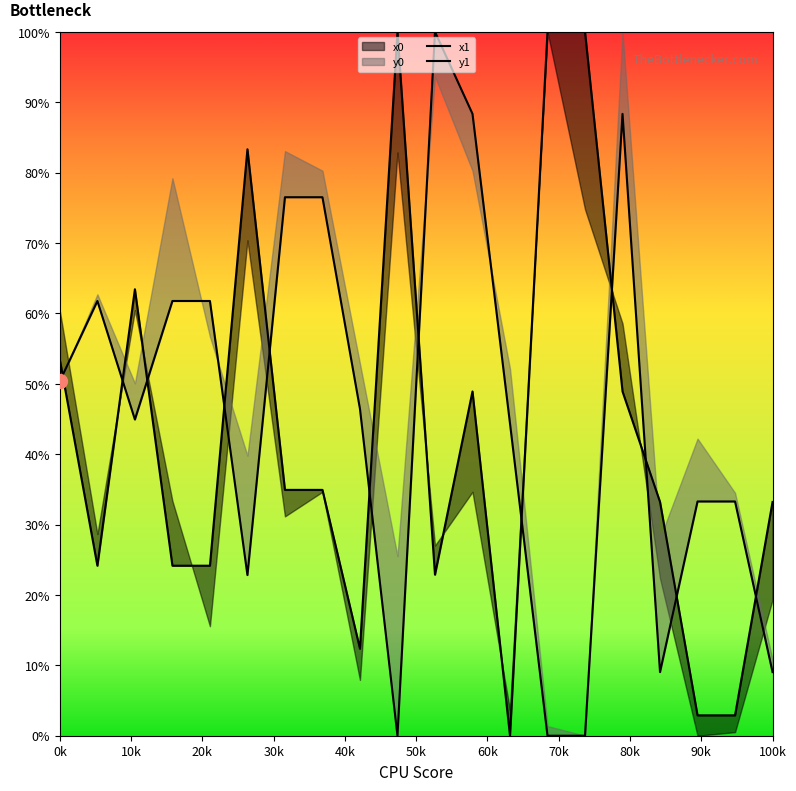

Is it true that x0 equals 0.6 at 9?

False